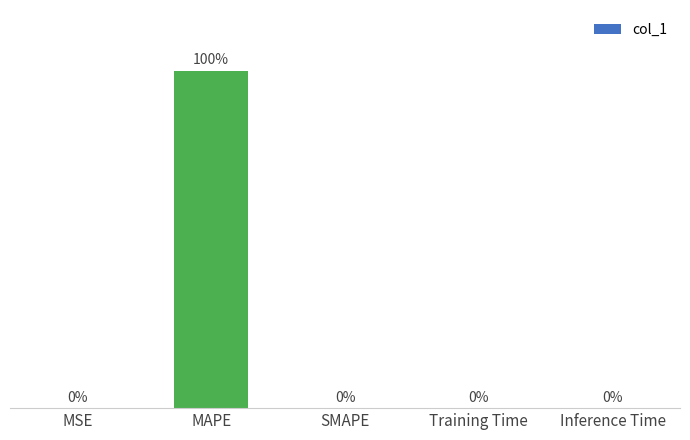

Are the bars horizontal?

No